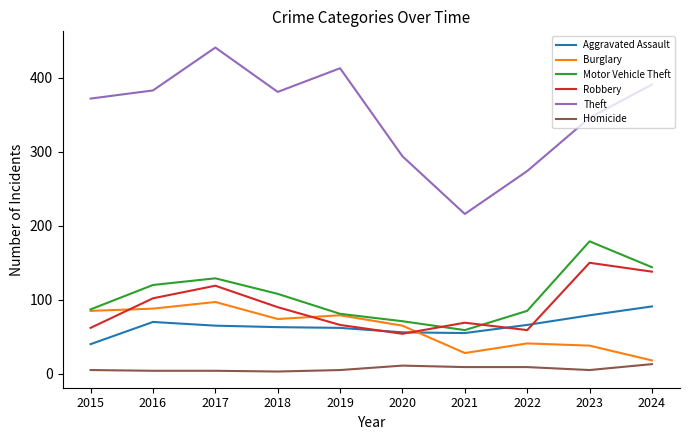

Is the value of Robbery at 2022 greater than the value of Homicide at 2022?

Yes